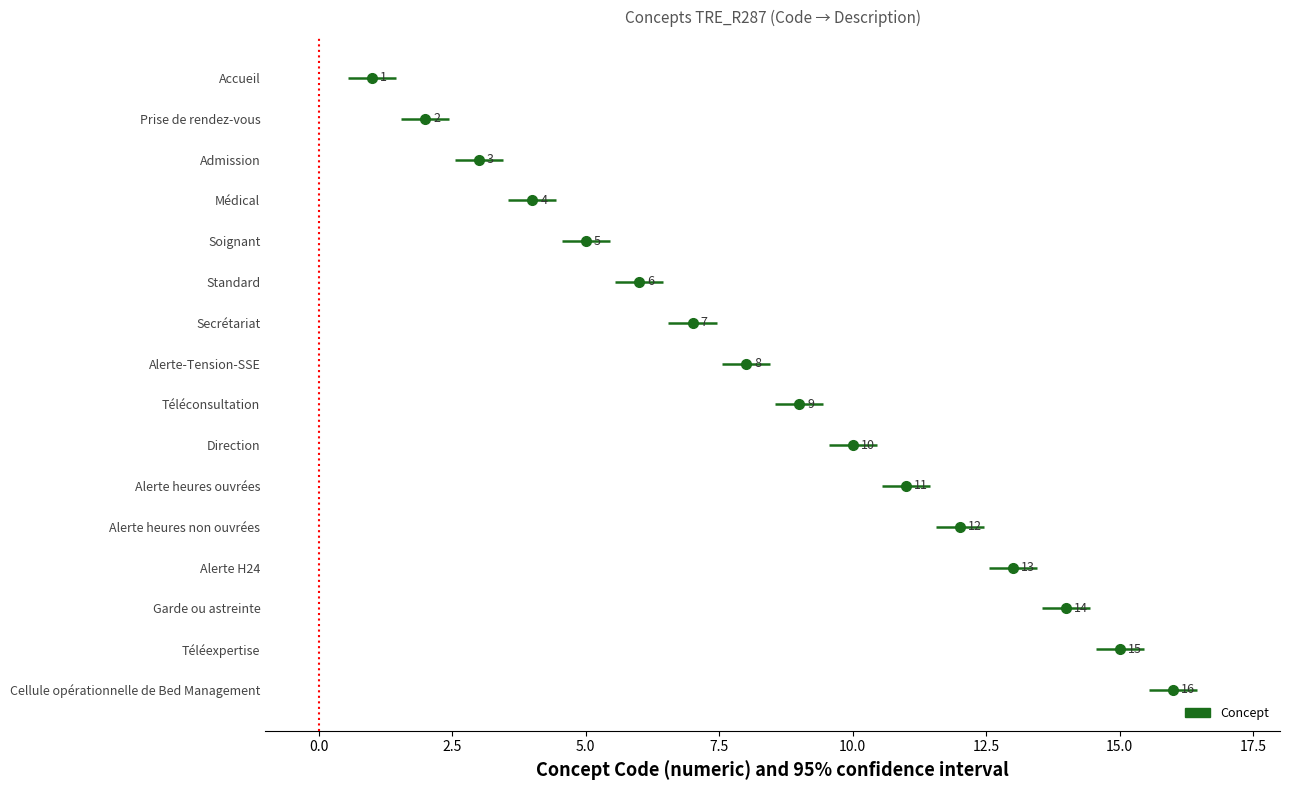

What is the sum of all values?

136